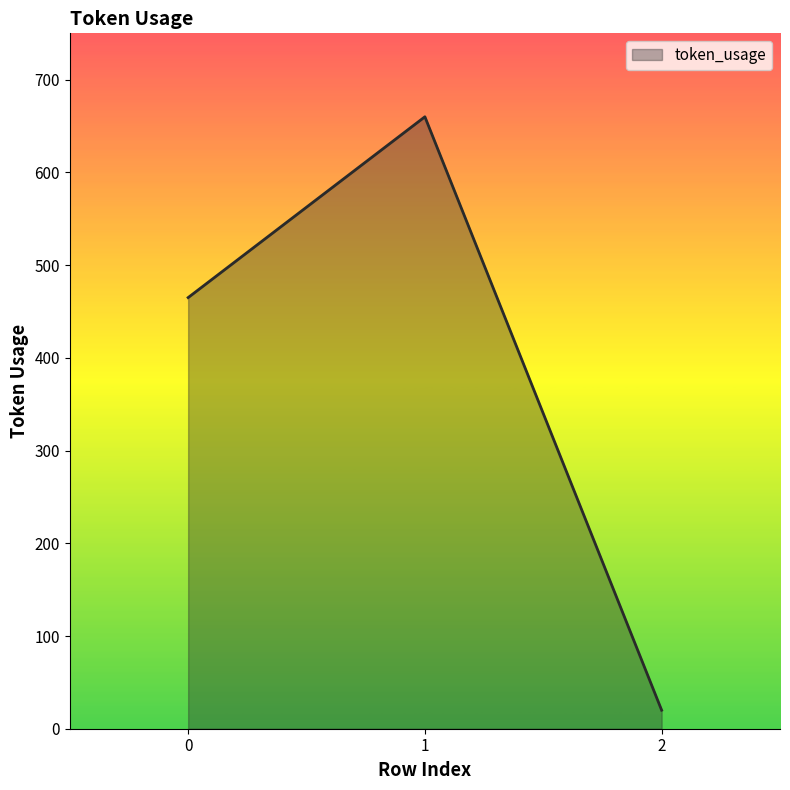

What is the difference between the maximum and minimum values?

640